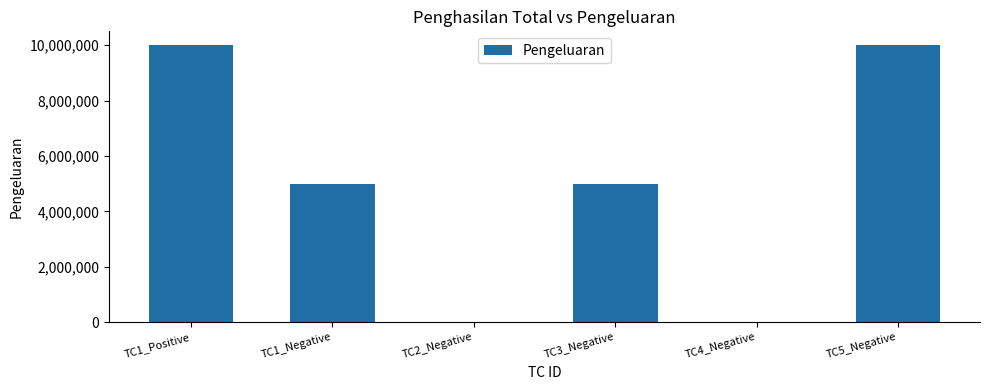

Is it true that the value at TC1_Positive is 2152241?

False